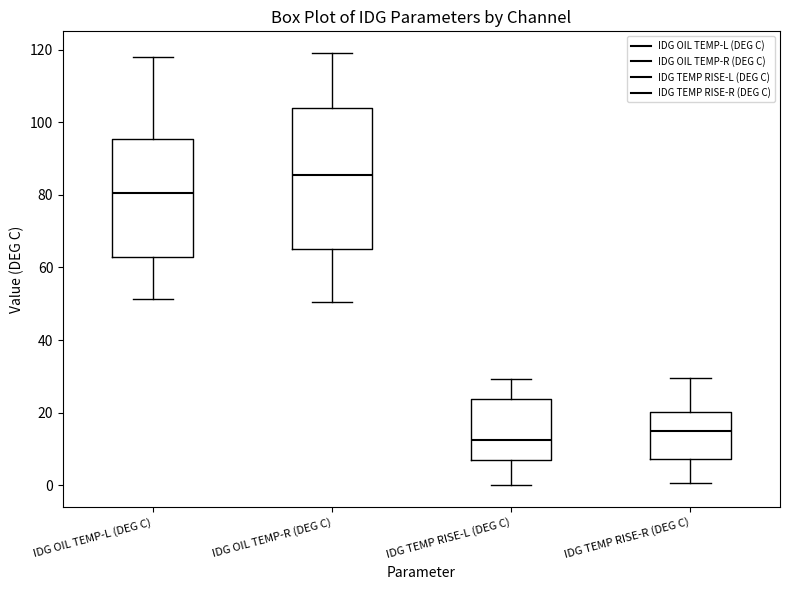

Where is the lower edge of the box for IDG OIL TEMP-L (DEG C) on the y-axis? The values are not printed on the chart, so give them approximately, as read against the axis.

62